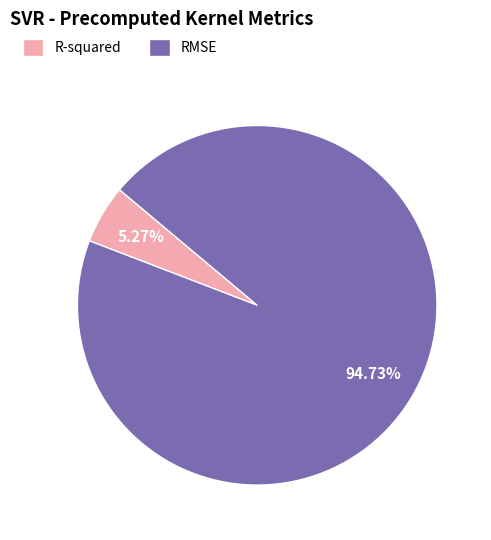

Which category has the biggest portion of the pie?

RMSE